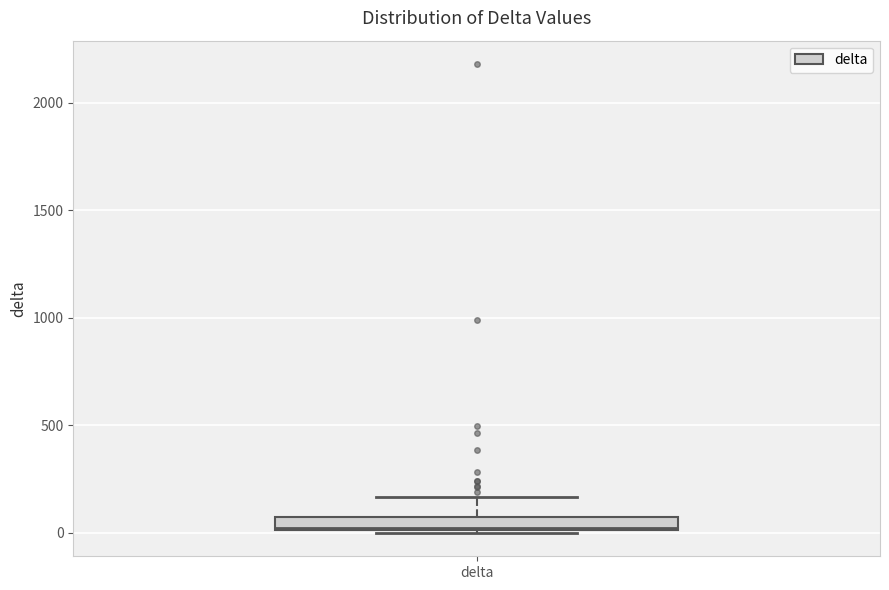

Where does the upper whisker of the box for delta end on the y-axis? The values are not printed on the chart, so give them approximately, as read against the axis.

150